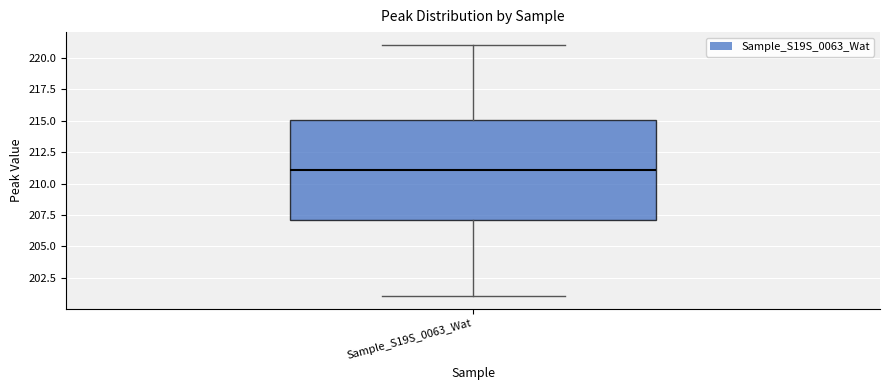

Where does the lower whisker of the box for Sample_S19S_0063_Wat end on the y-axis? The values are not printed on the chart, so give them approximately, as read against the axis.

201